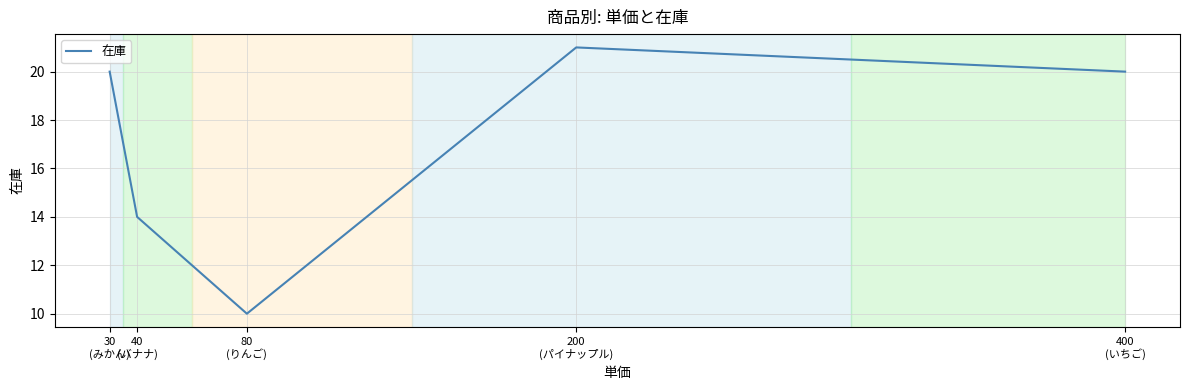

How many interior local valleys (lower than both neighbors) does the data have?

1